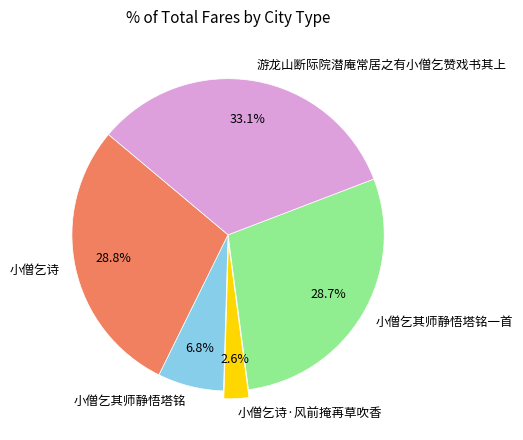

To the nearest percent, what is the combined percentage of 游龙山断际院潜庵常居之有小僧乞赞戏书其上 and 小僧乞其师静悟塔铭?

40%